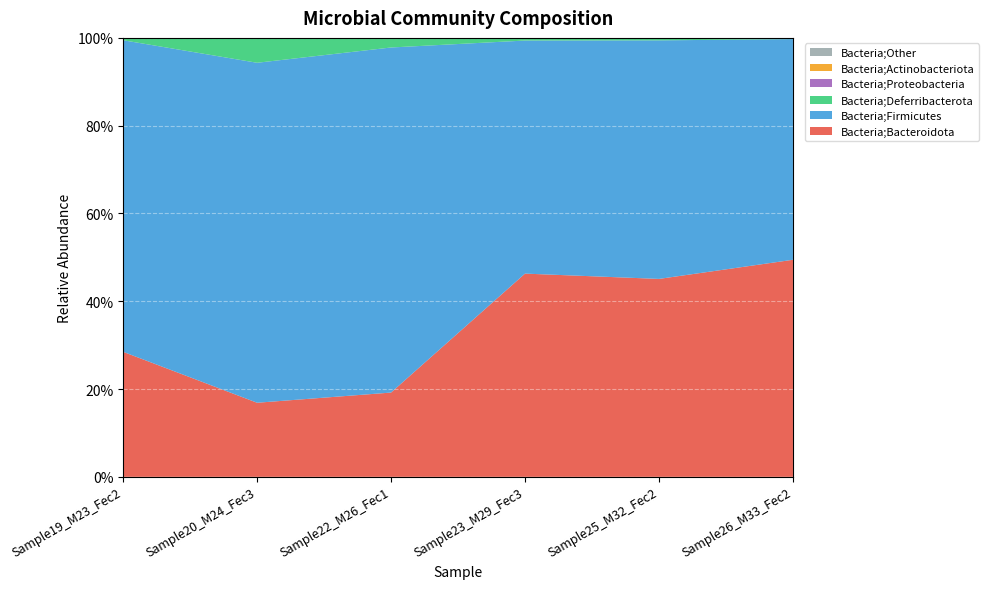

Reading right to left, extract all data points from this chart.

Bacteria;Bacteroidota: 0.5	0.5	0.5	0.2	0.2	0.3
Bacteria;Firmicutes: 0.5	0.5	0.5	0.8	0.8	0.7
Bacteria;Deferribacterota: 0.0	0.0	0.0	0.0	0.1	0.0
Bacteria;Proteobacteria: 0.0	0.0	0.0	0.0	0.0	0.0
Bacteria;Actinobacteriota: 0.0	0.0	0.0	0.0	0.0	0.0
Bacteria;Other: 0.0	0.0	0.0	0.0	0.0	0.0